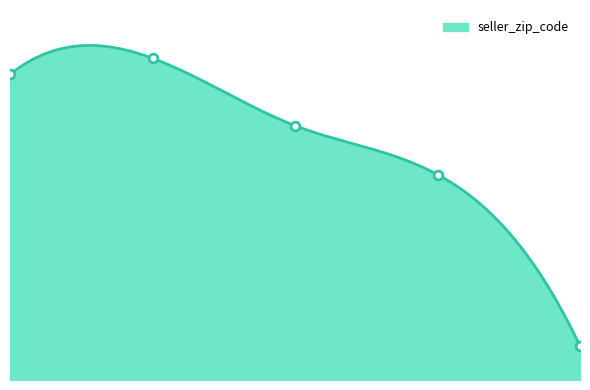

Which has a higher value, 1.0 or 3.0?

1.0